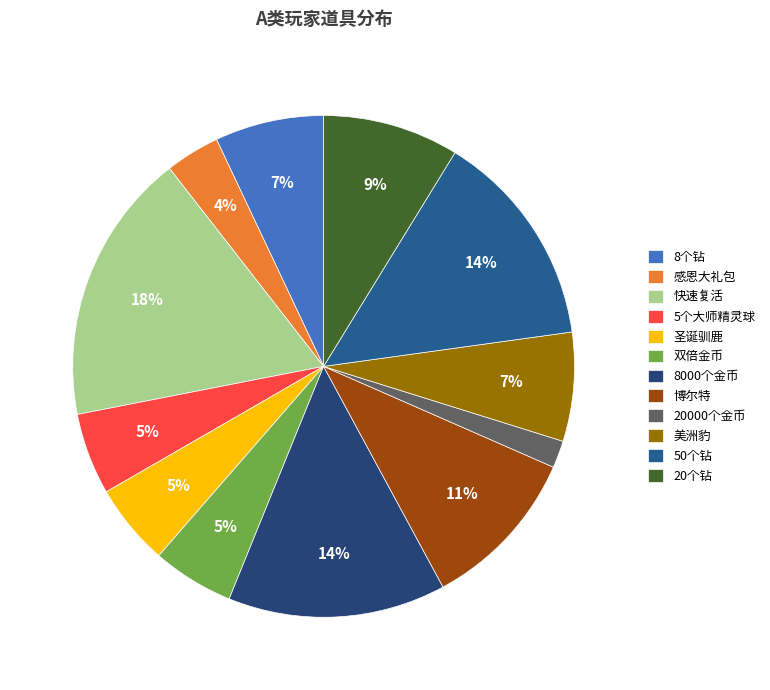

How many slices are in this pie chart?

12